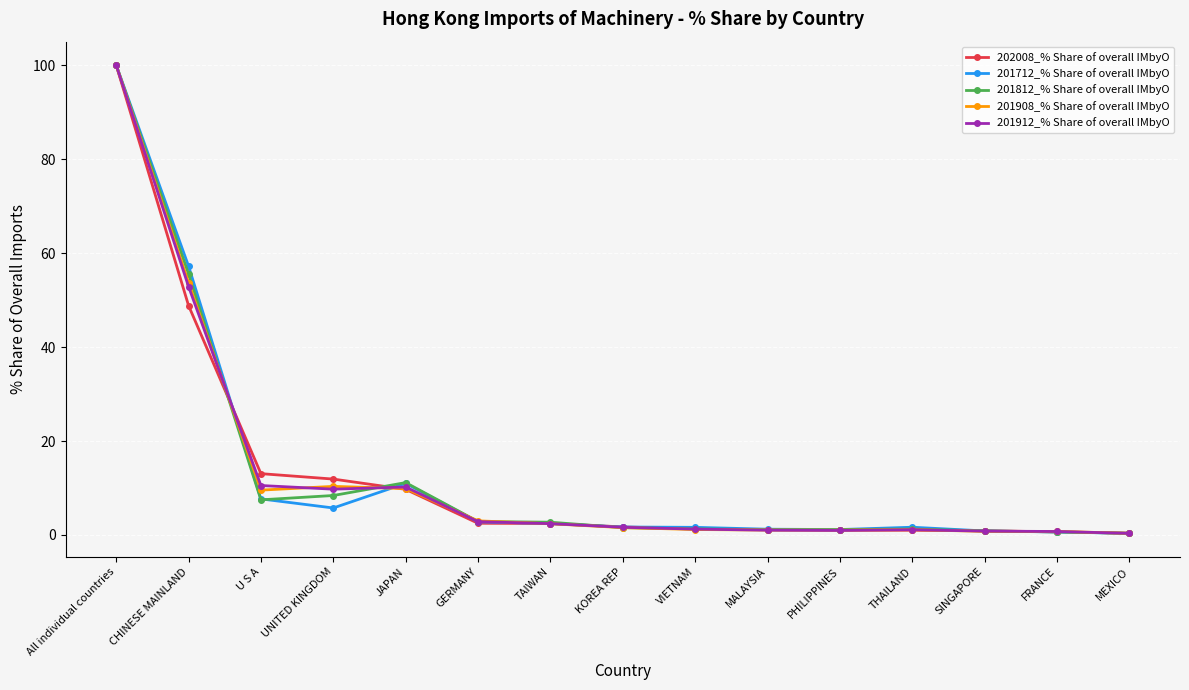

What is the spread (max minus min) of values at GERMANY?

0.5